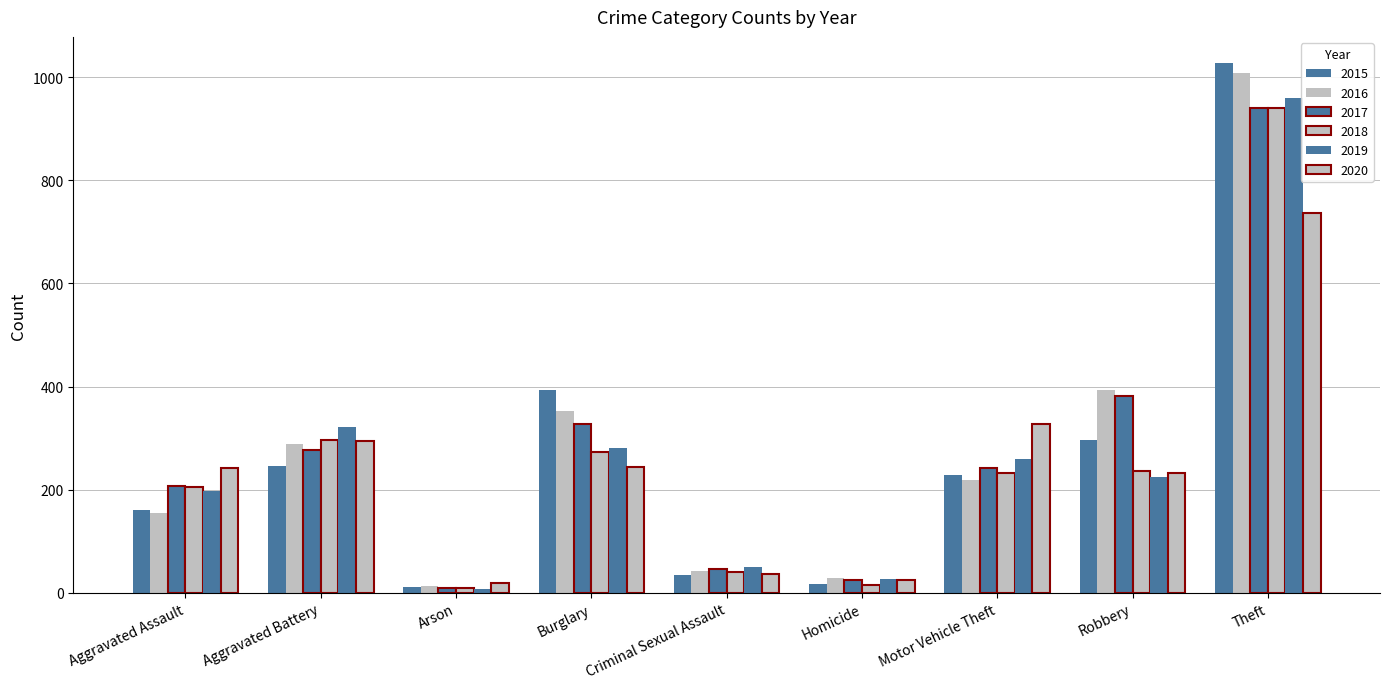

How many data points in 2015 are less than 228?

4